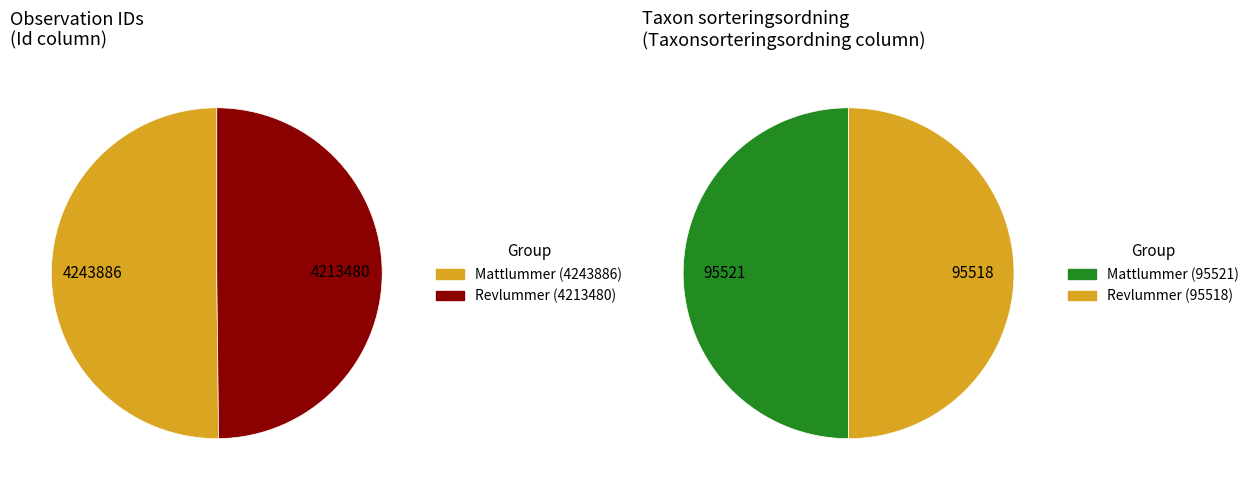

Which series changed the most between Id and Taxonsorteringsordning?

Mattlummer